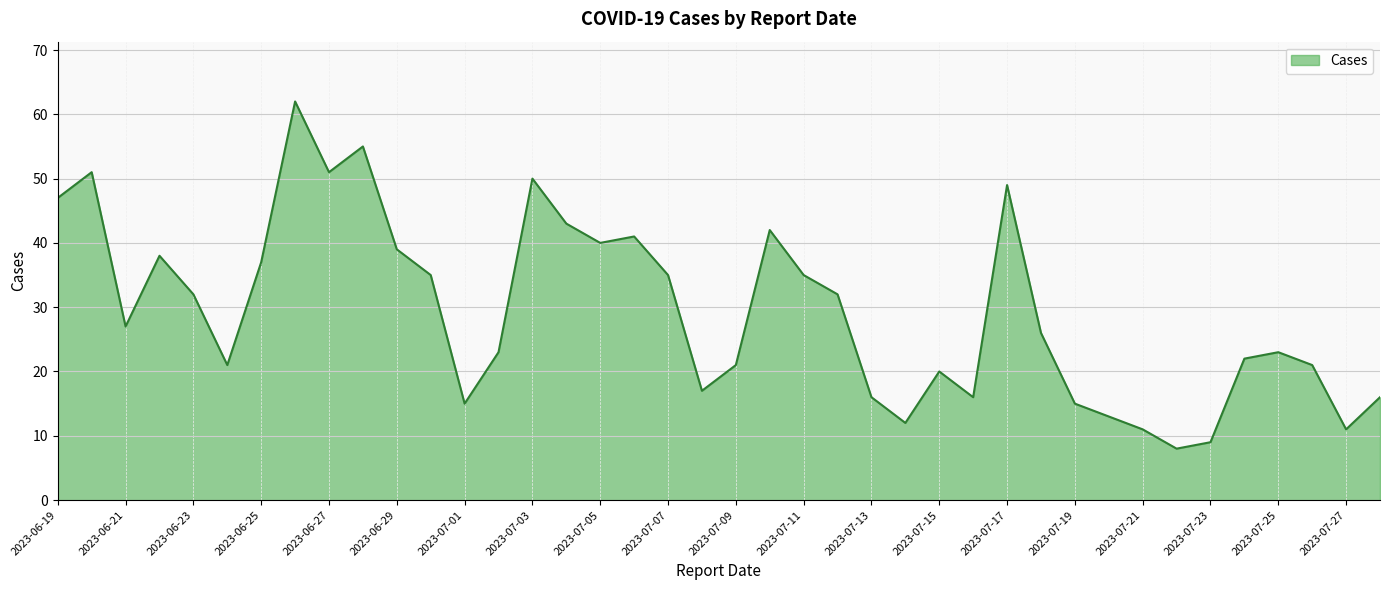

Count the number of data series in this chart.

1